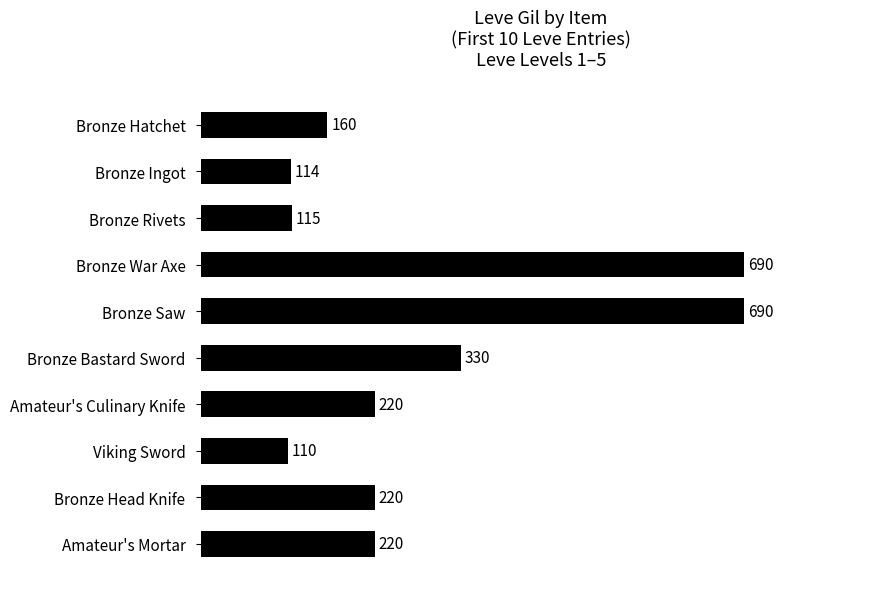

Which category has the lowest value across all series?

Viking Sword